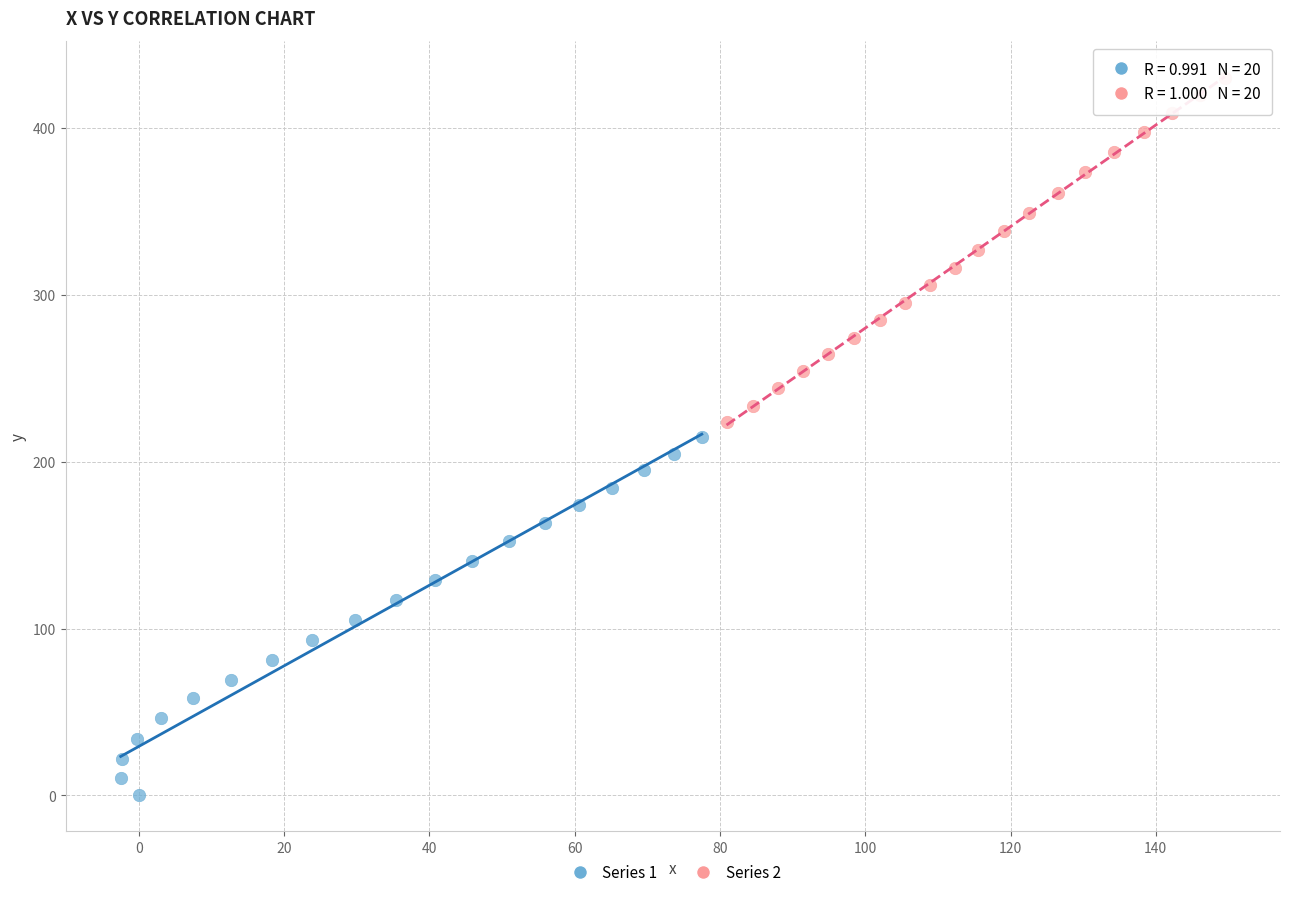

Which series reaches the maximum Y coordinate?

Series 2